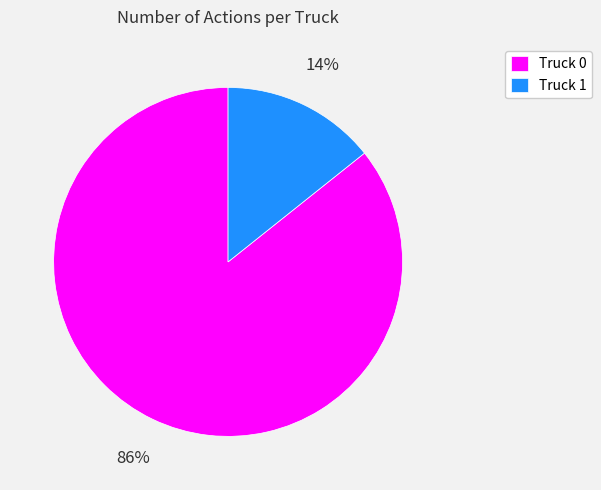

Which has a higher value, Truck 0 or Truck 1?

Truck 0